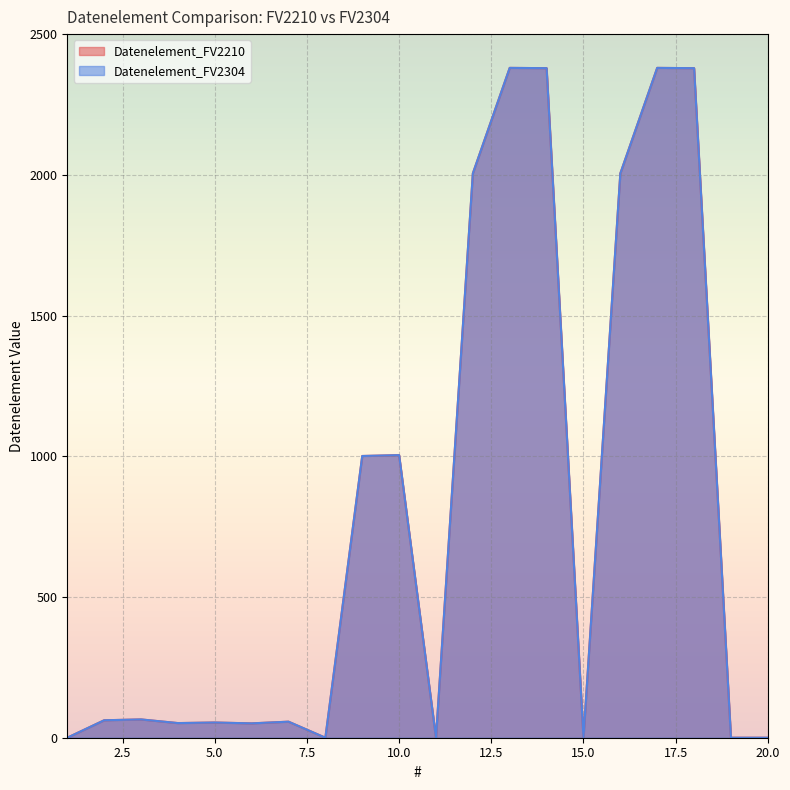

Reading left to right, list all the values displayed in this chart.

Datenelement_FV2210: 0	62	65	52	54	51	57	0	1001	1004	0	2005	2380	2379	0	2005	2380	2379	0	0
Datenelement_FV2304: 0	62	65	52	54	51	57	0	1001	1004	0	2005	2380	2379	0	2005	2380	2379	0	0